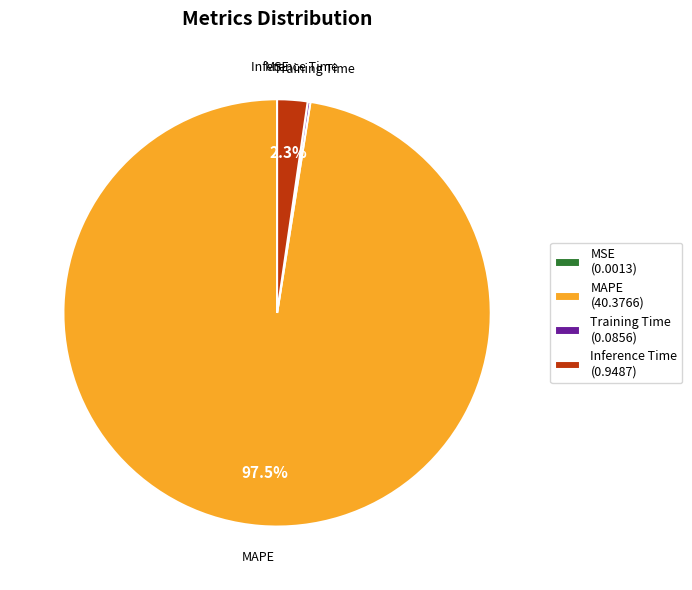

The MAPE slice represents 91% of the pie. True or false?

False